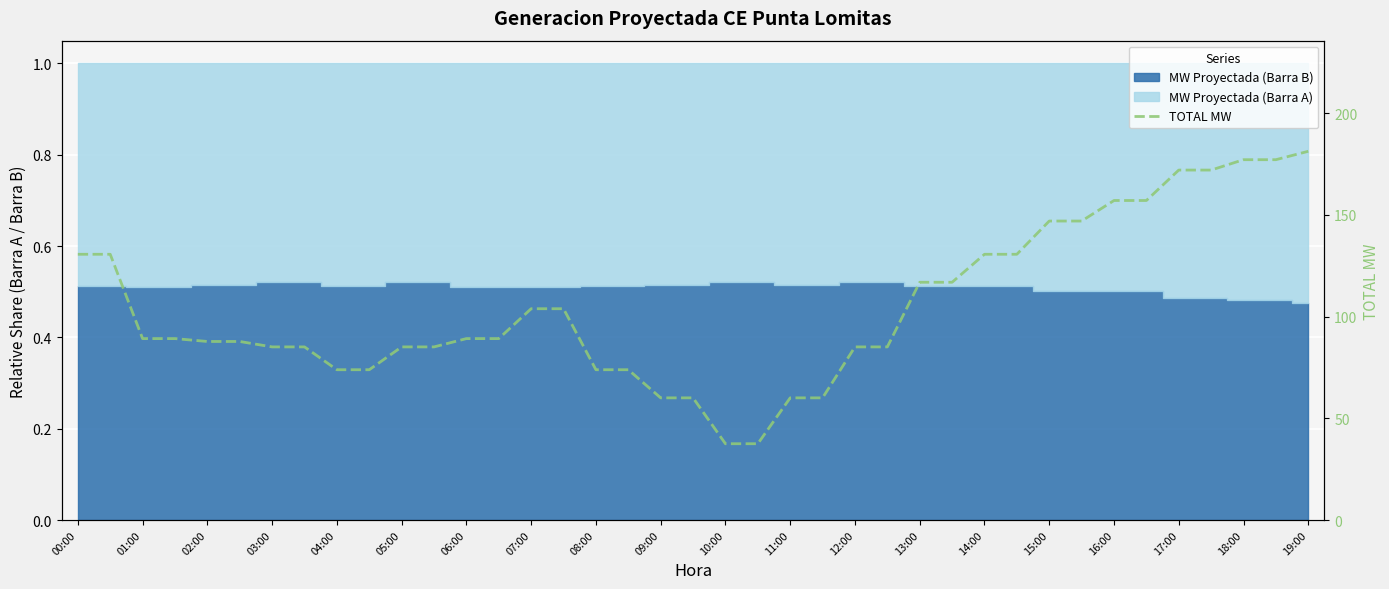

What is the smallest value displayed?

37.5